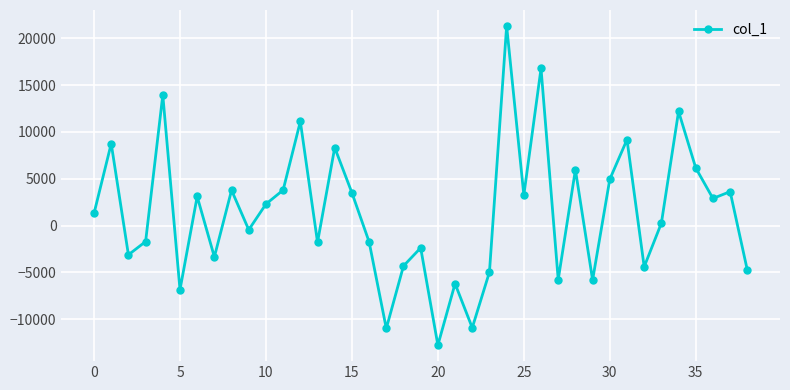

True or false: the data has more than 2 interior local peaks.

True